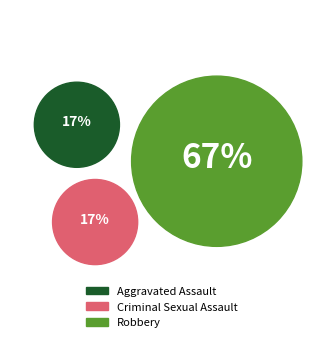

Combined, do Criminal Sexual Assault and Aggravated Assault account for over 50%?

No